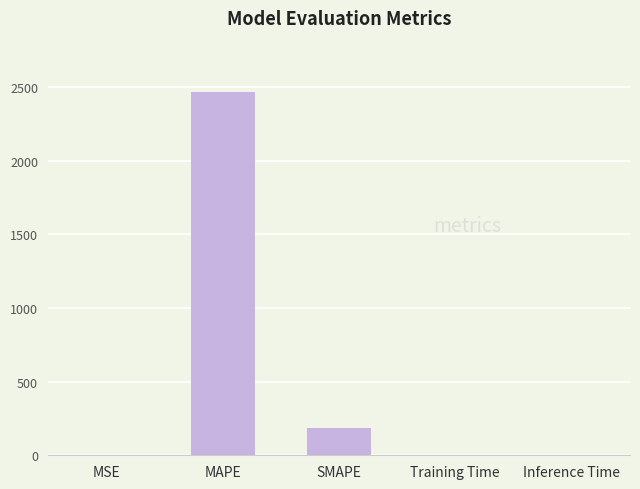

What is the maximum value shown in the chart?

2464.6